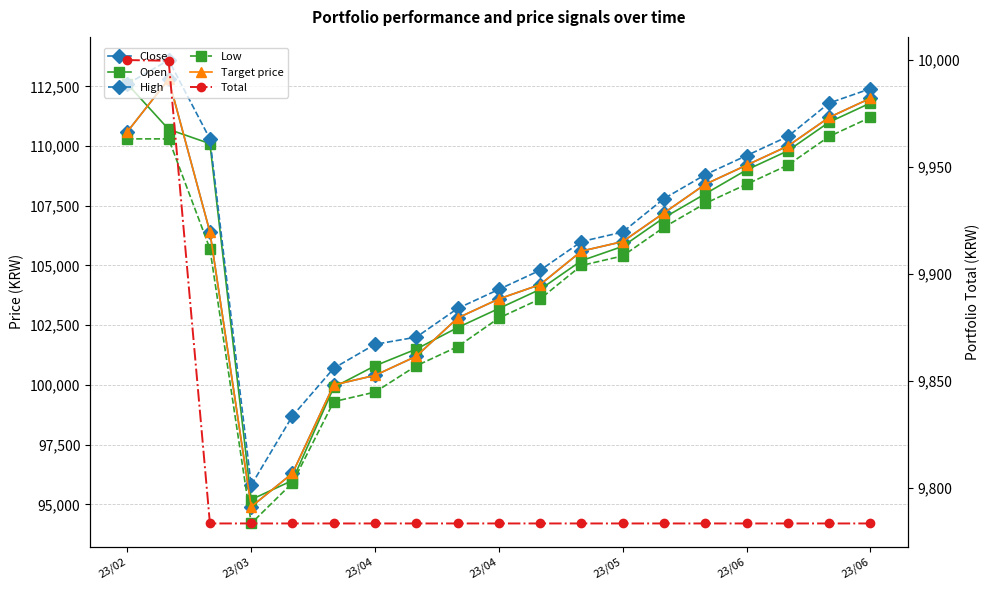

What is the average value of the High series?

106347.4